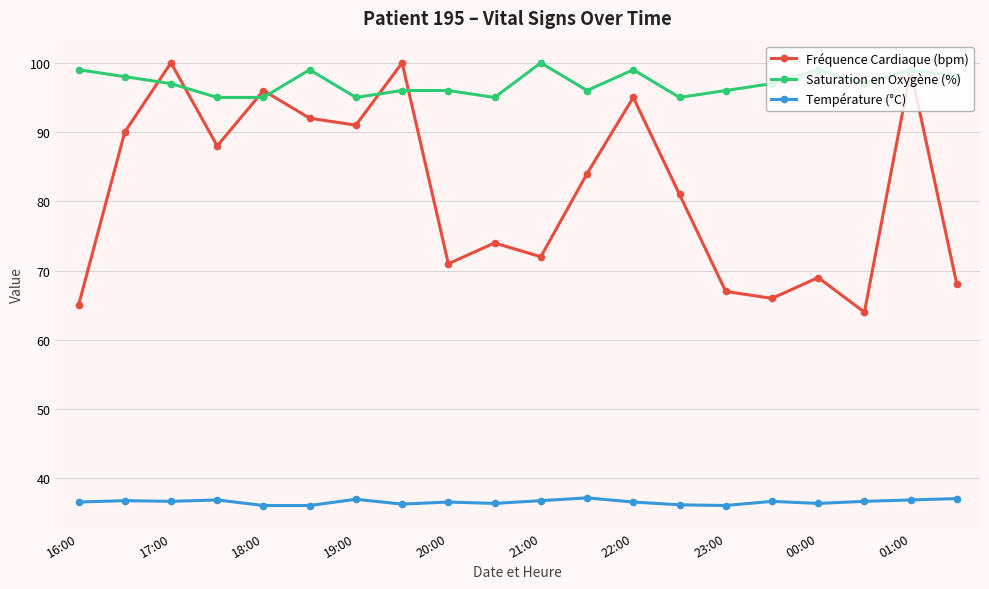

How many lines are shown in the chart?

3